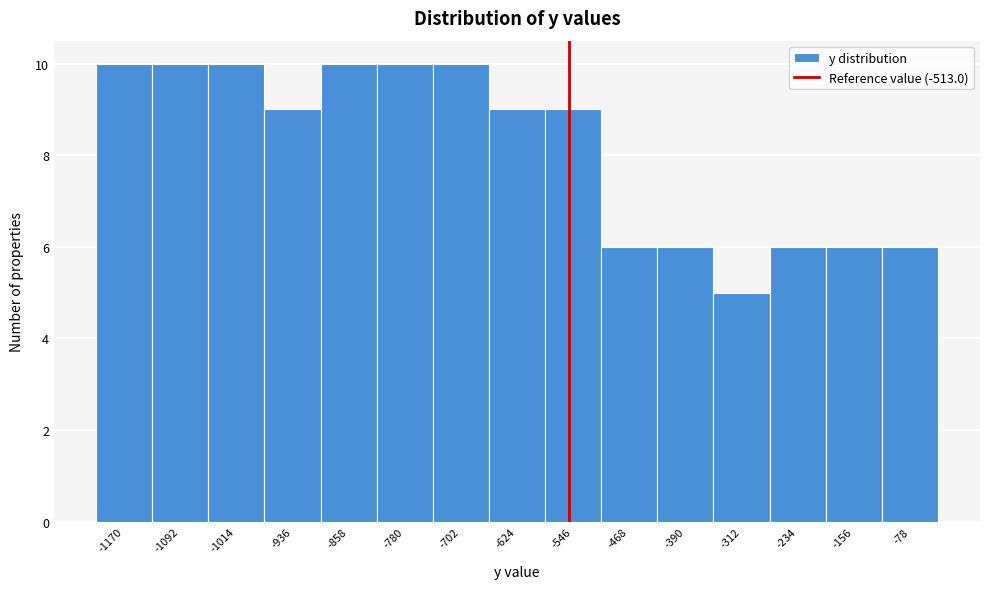

Reading left to right, list all the values displayed in this chart.

-1170=10	-1092=10	-1014=10	-936=9	-858=10	-780=10	-702=10	-624=9	-546=9	-468=6	-390=6	-312=5	-234=6	-156=6	-78=6